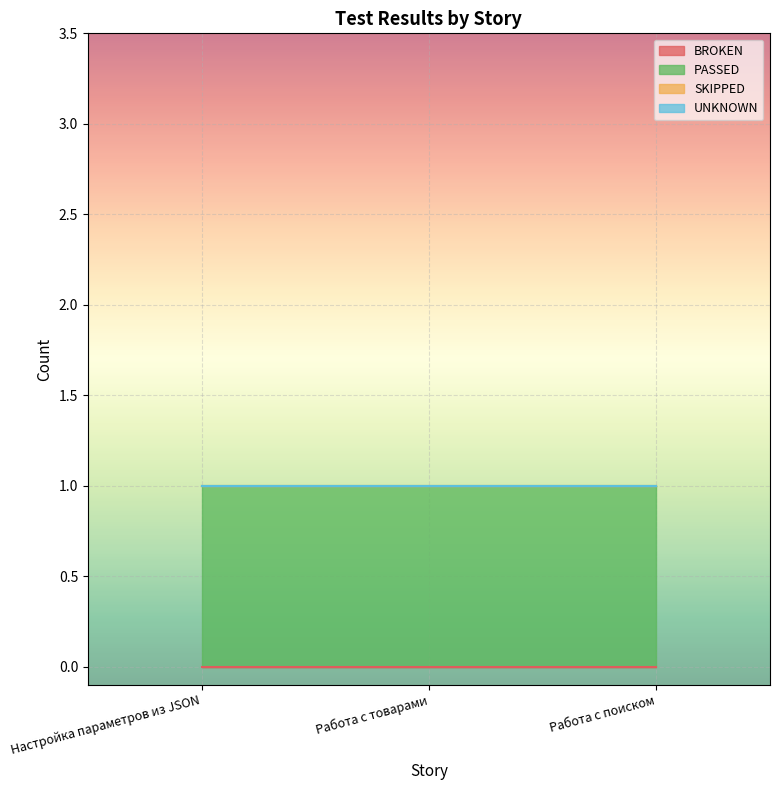

What is the label of the 3rd point from the right?

Настройка параметров из JSON